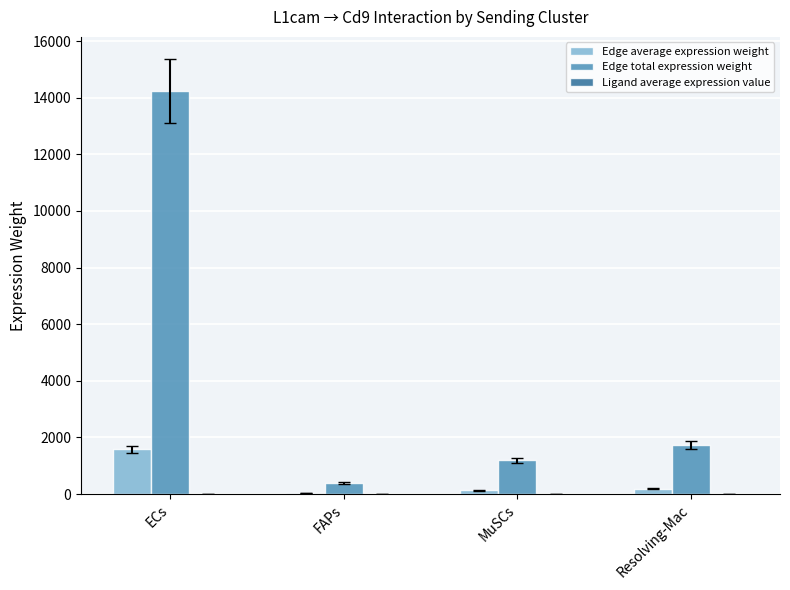

What is the greatest value displayed?

14237.9